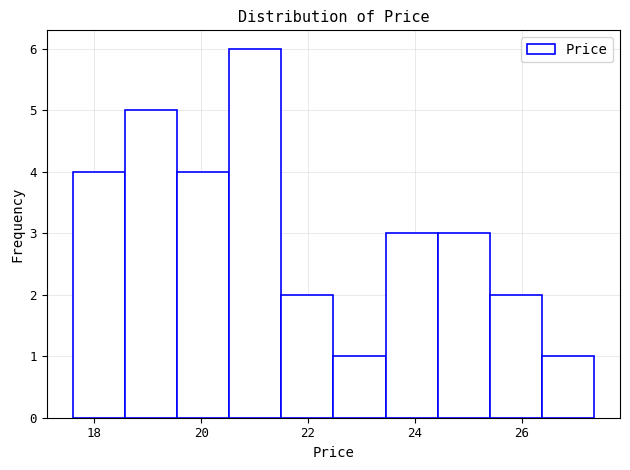

How tall is the bar that spans 23.4 to 24.4 on the x-axis? Neither the bar edges nor the heights are printed on the chart, so give them approximately, as read against the axes.

3